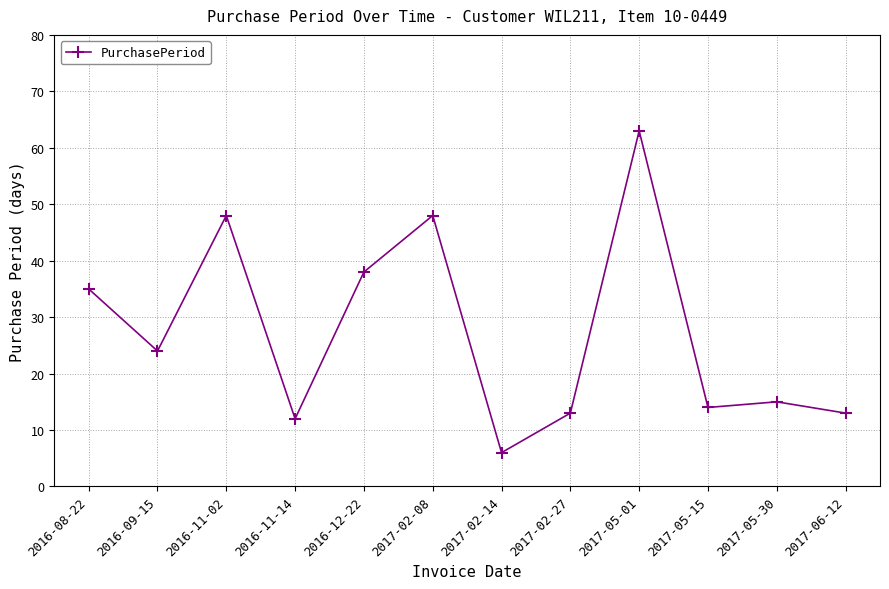

At which label is the value closest to 34?

2016-08-22